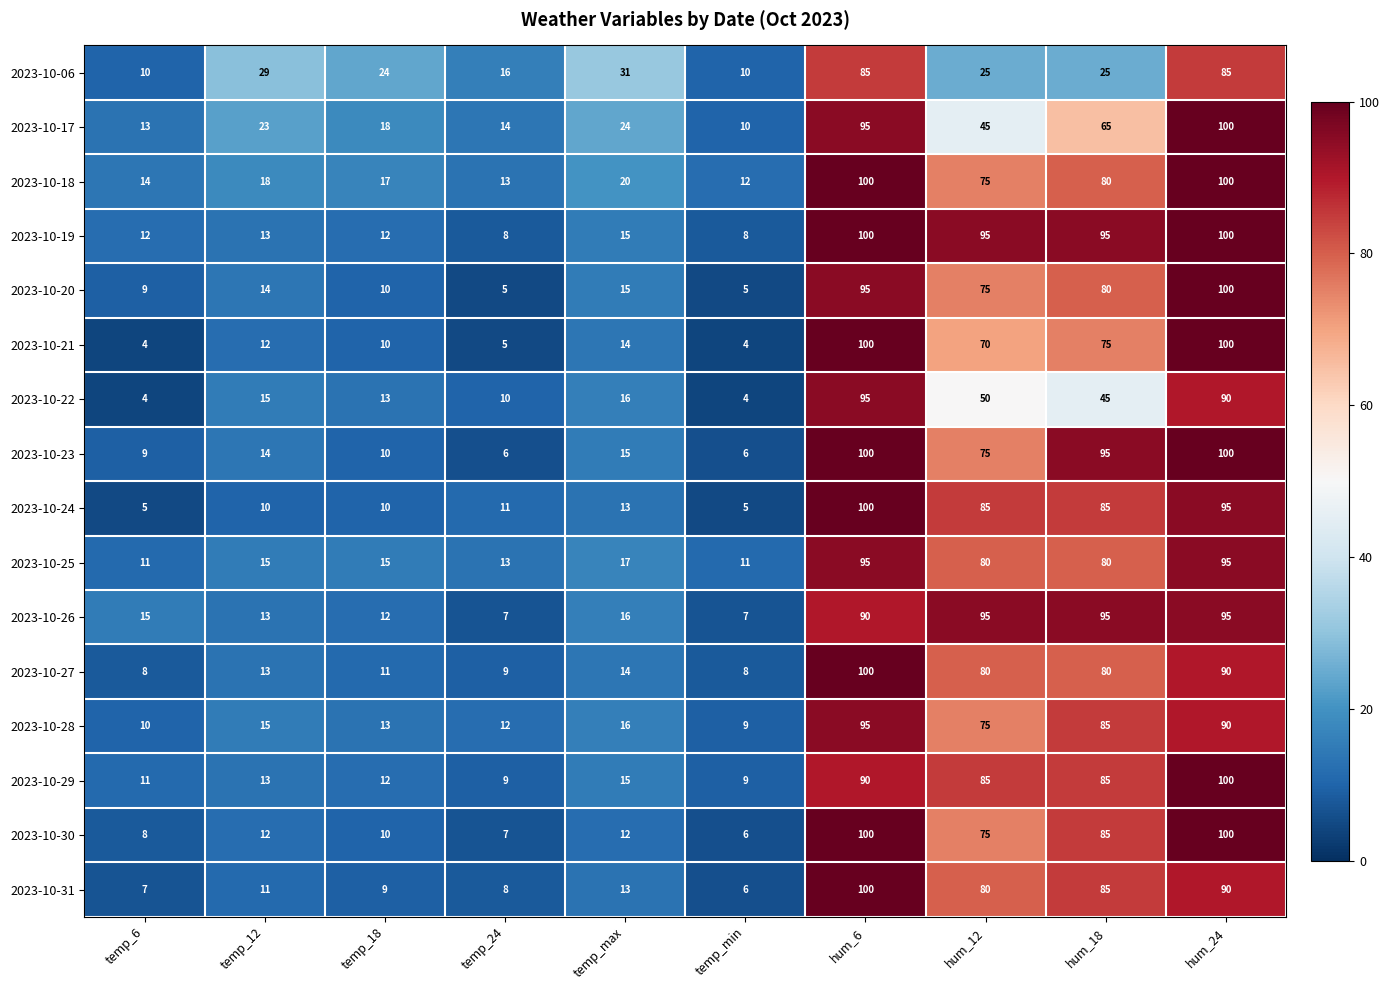

At how many categories does at least one series exceed 64?

4